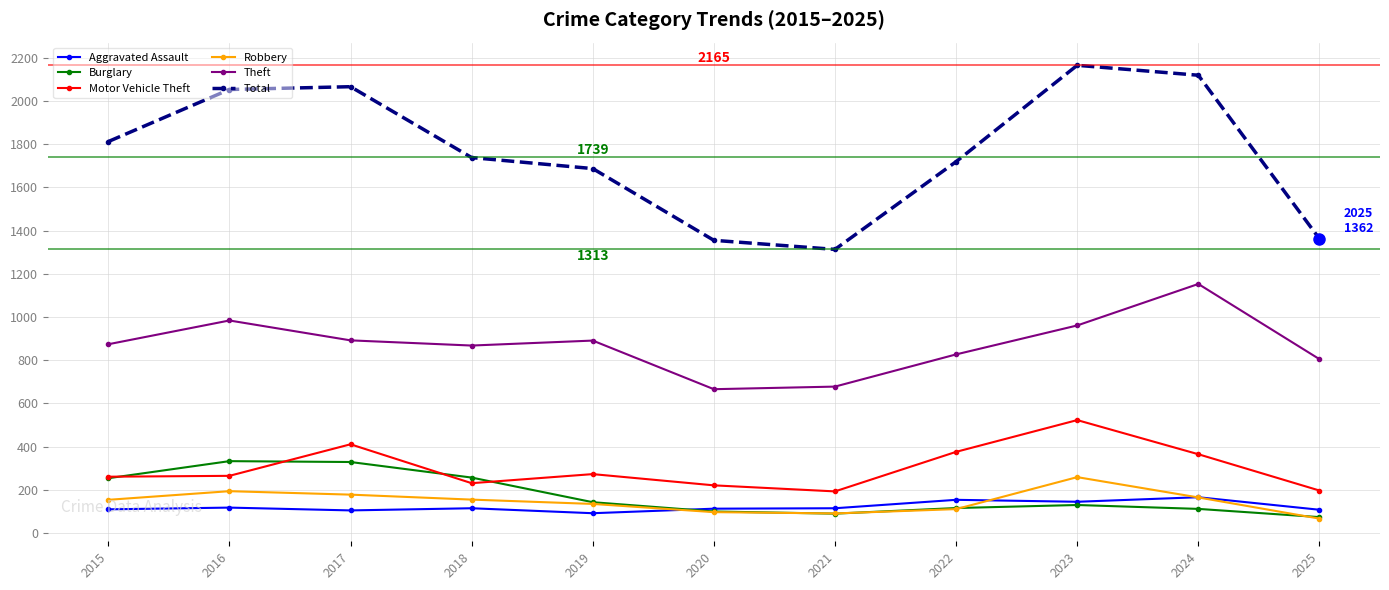

The value of Burglary at 2022 is 116. True or false?

True